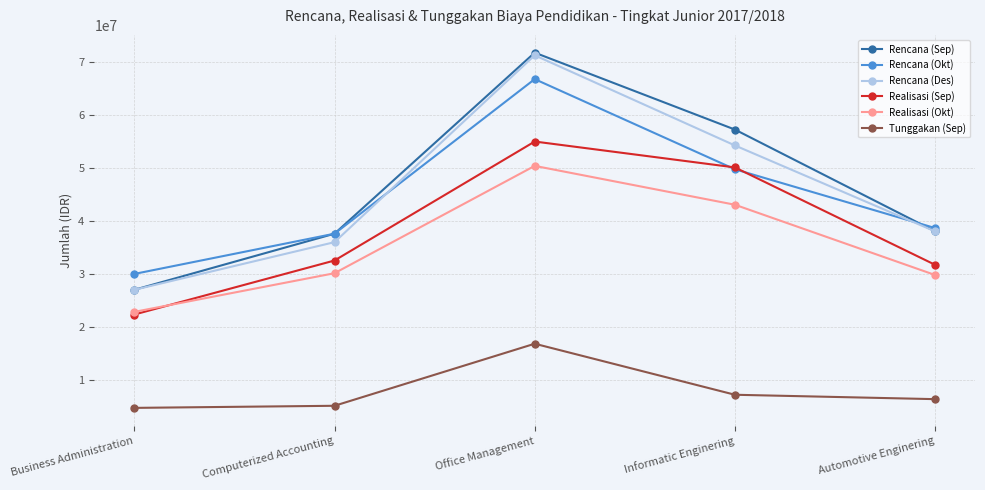

Which series has the largest range (max minus min)?

Rencana (Sep)